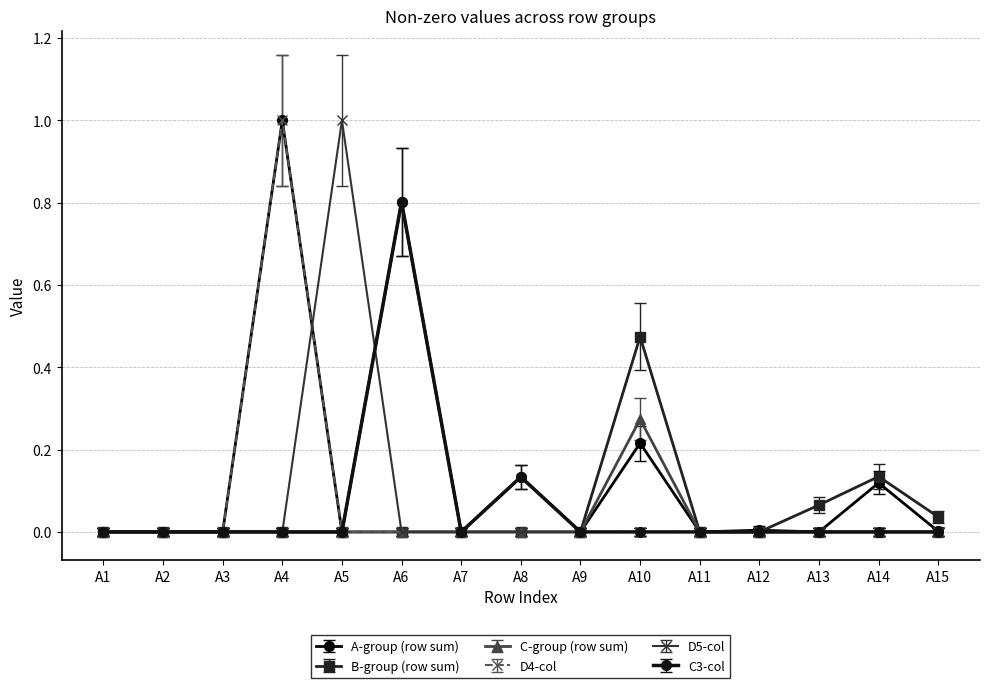

At which category is the sum across all series the highest?

A4